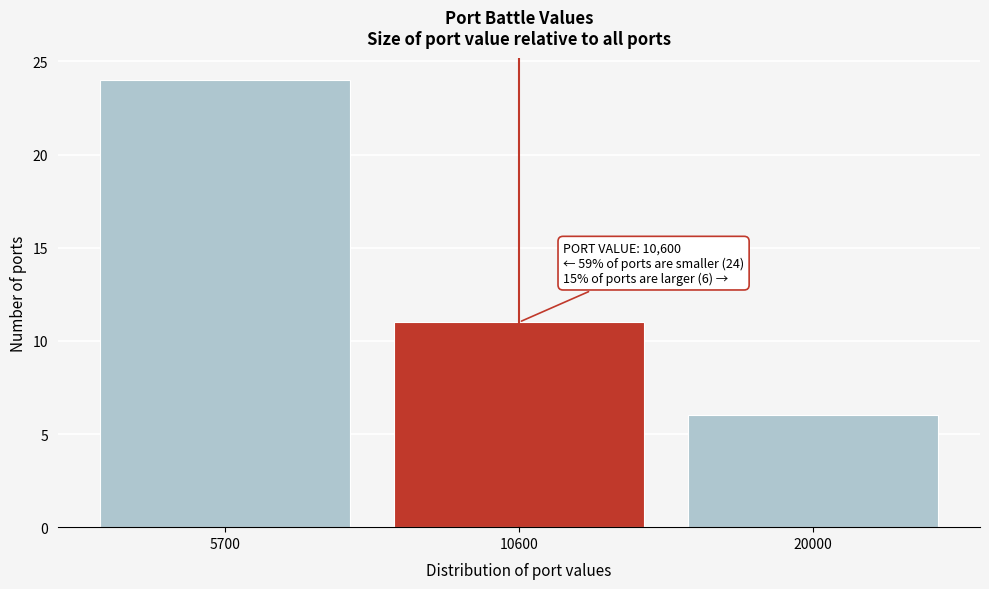

Reading left to right, list all the values displayed in this chart.

24	11	6